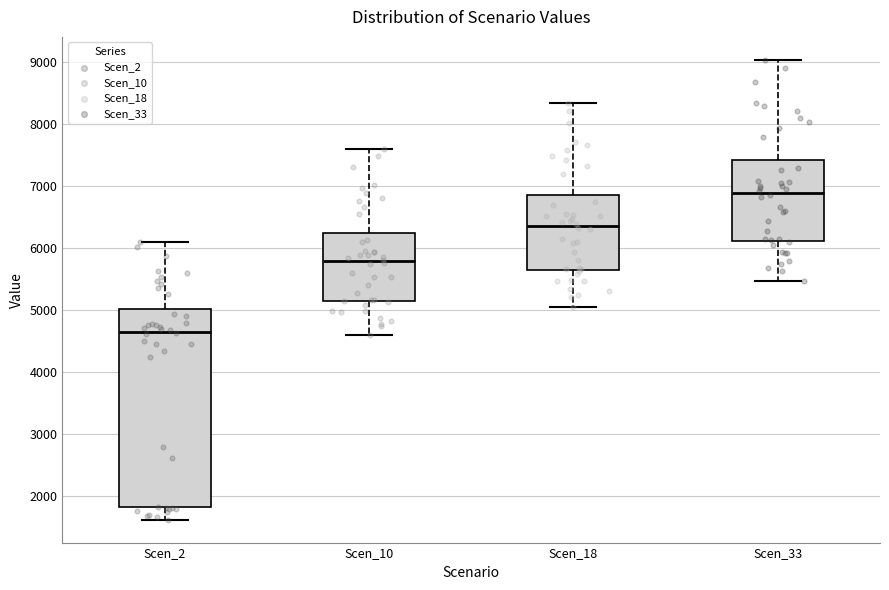

Where does the lower whisker of the box for Scen_2 end on the y-axis? The values are not printed on the chart, so give them approximately, as read against the axis.

1600